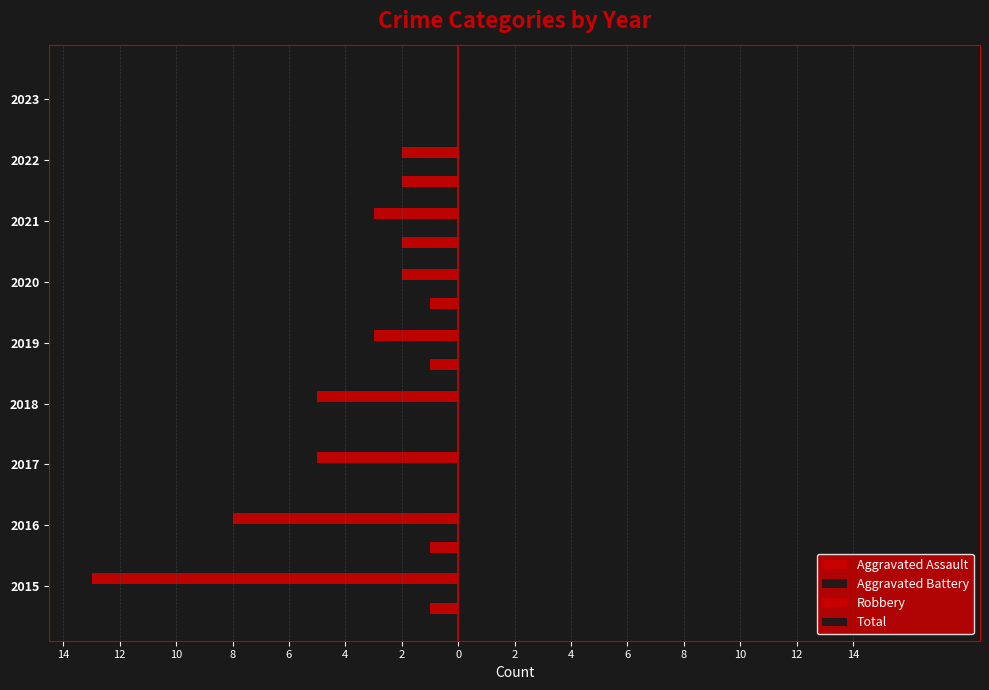

How many groups of bars are there?

9